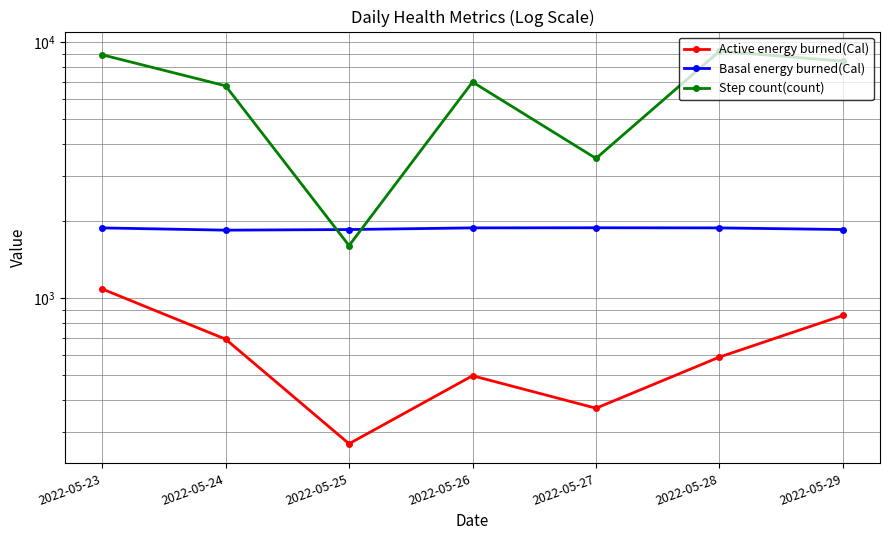

What is the value of the Basal energy burned(Cal) point at the 6th from the left?

1884.3